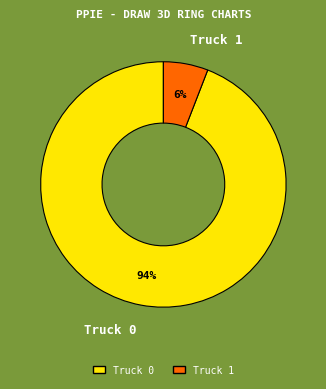

Approximately how many times larger is the value at Truck 1 compared to Truck 0?

0.1